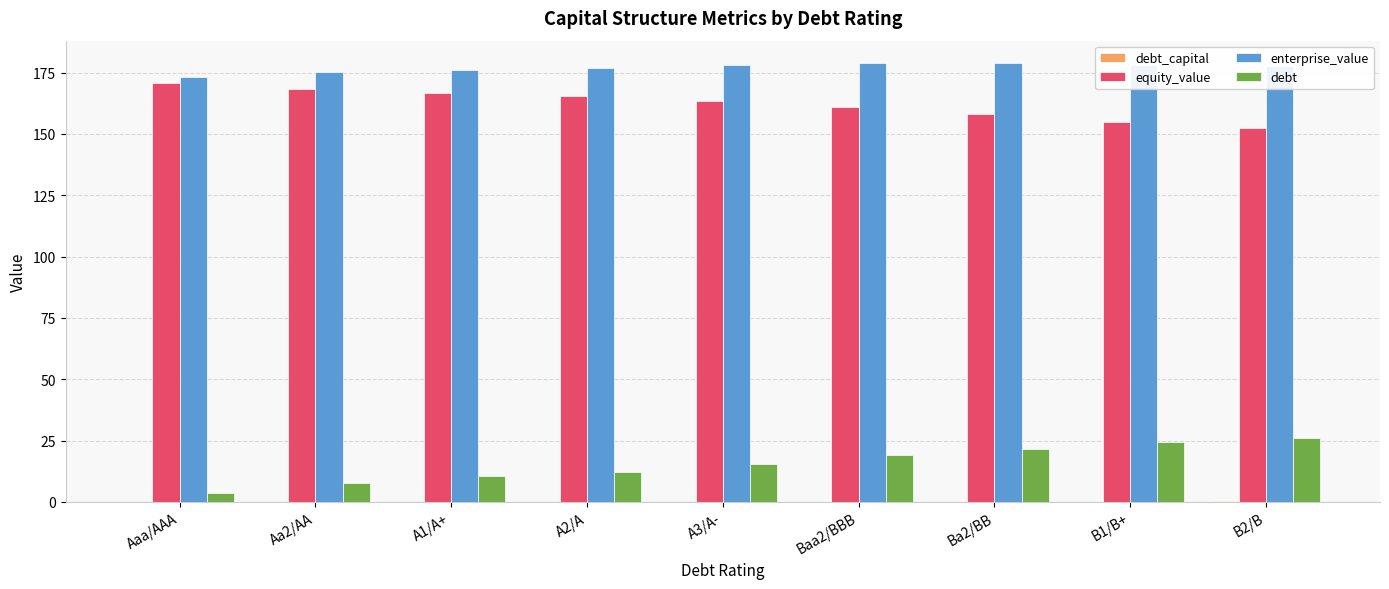

What is the greatest value displayed?

179.1